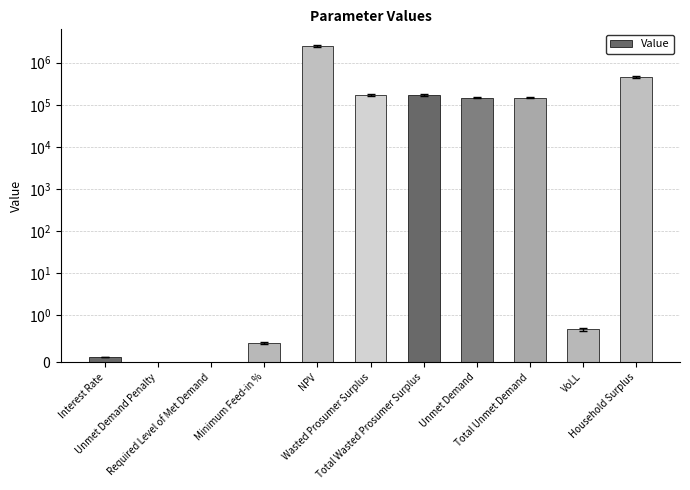

The value at Household Surplus is 459996.5. True or false?

True